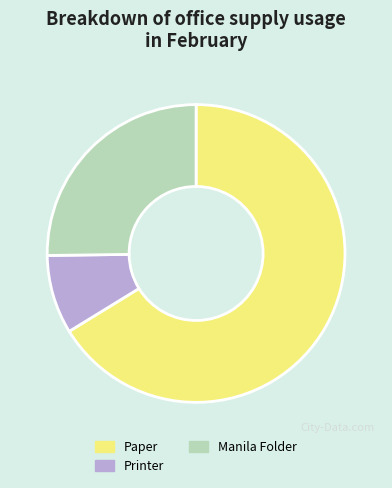

Which has a higher value, Manila Folder or Paper?

Paper